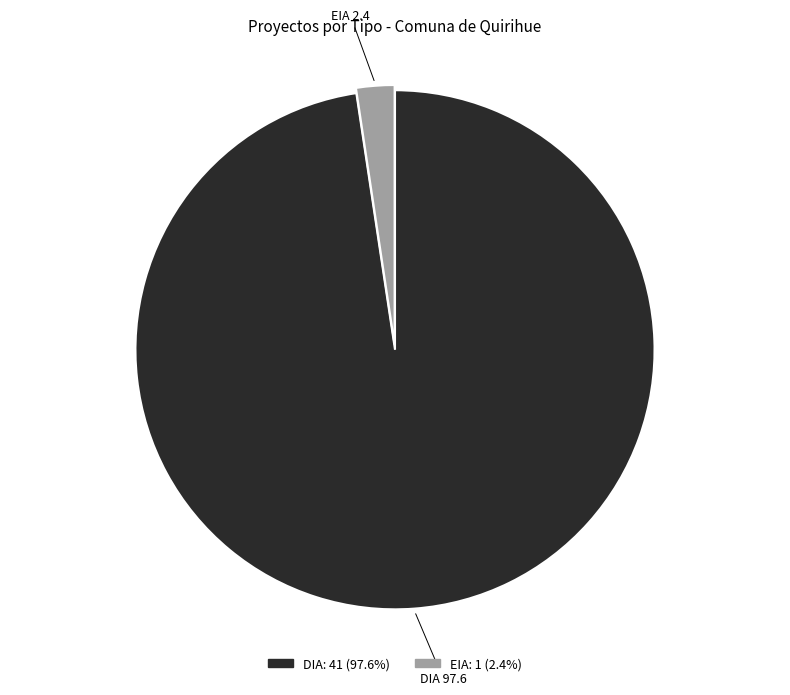

What is the smallest slice in the pie chart?

EIA